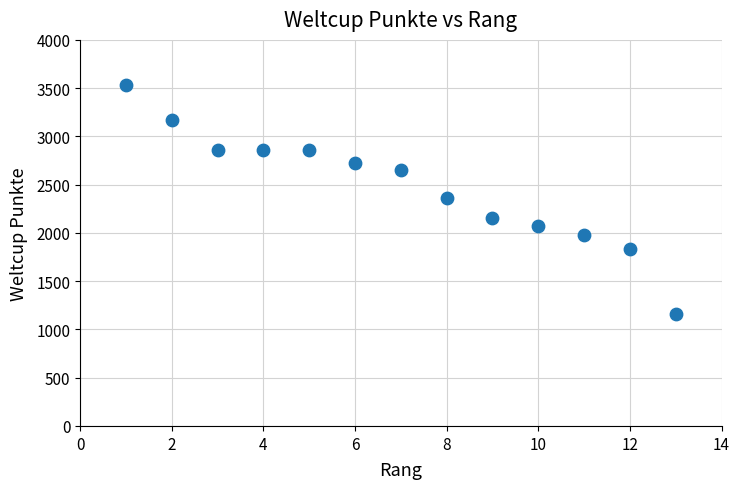

What is the range of X values (max minus min)?

12